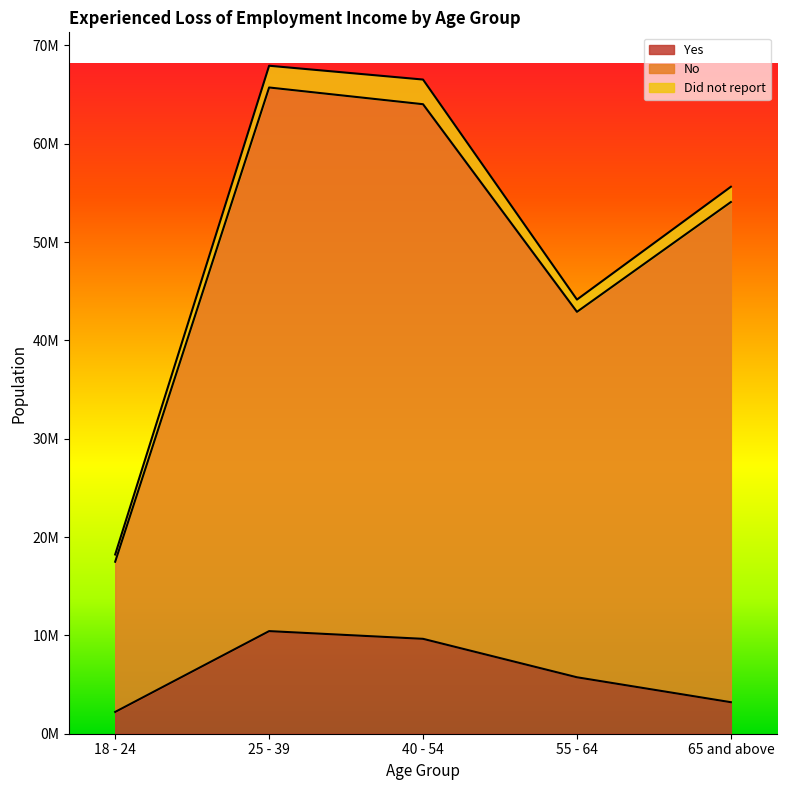

At which category is the sum across all series the highest?

25 - 39